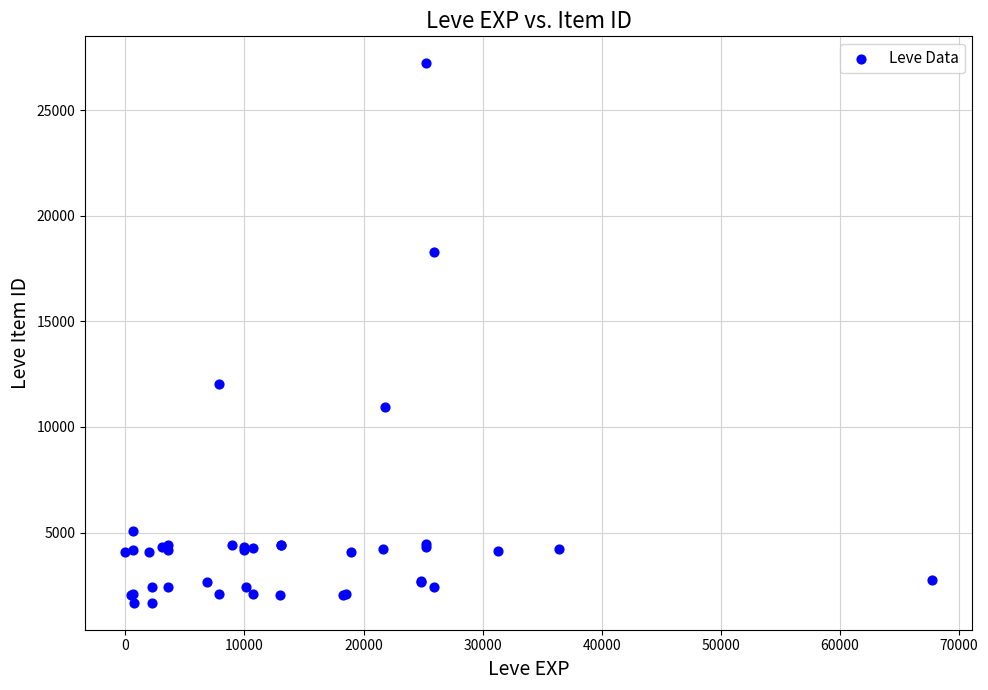

What Y value in the scatter plot is closest to 14448?

12018